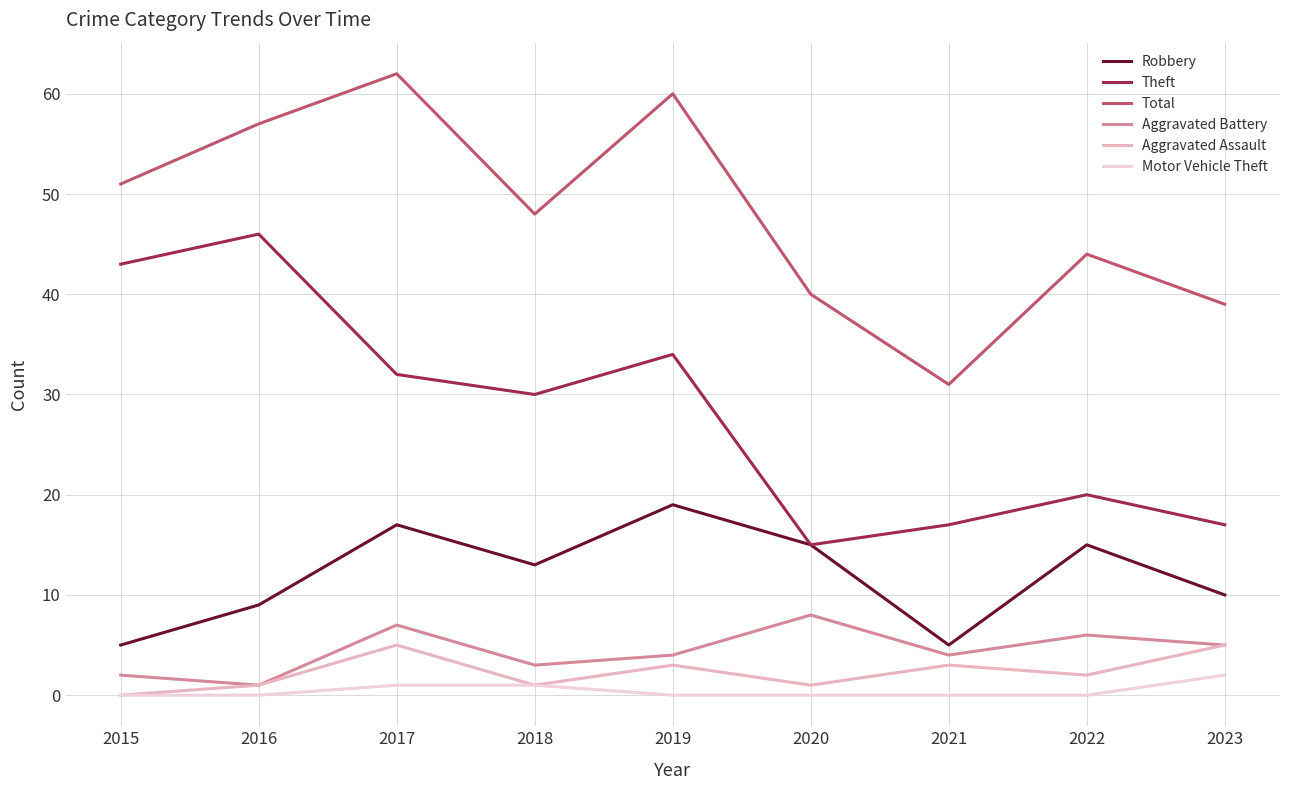

How many interior local valleys does the Total series have?

2